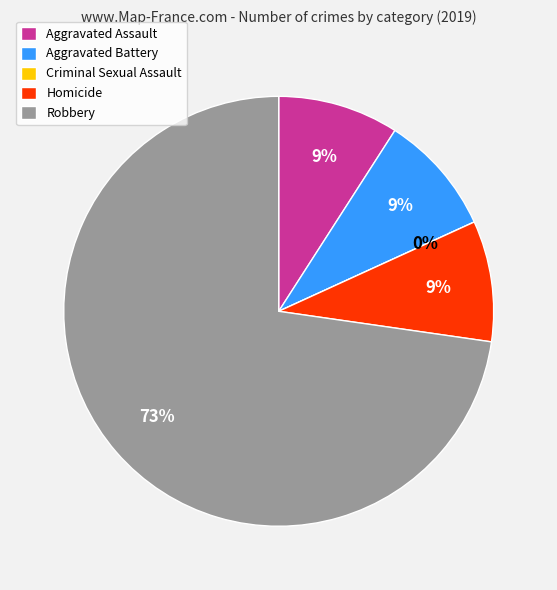

What is the ratio of the value at Aggravated Battery to the value at Aggravated Assault?

1.0